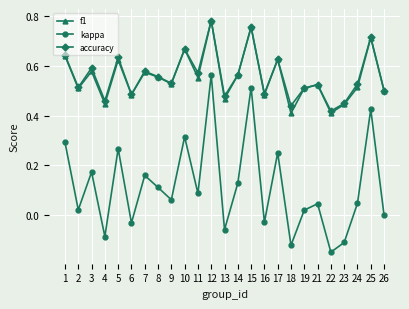

How many lines are shown in the chart?

3